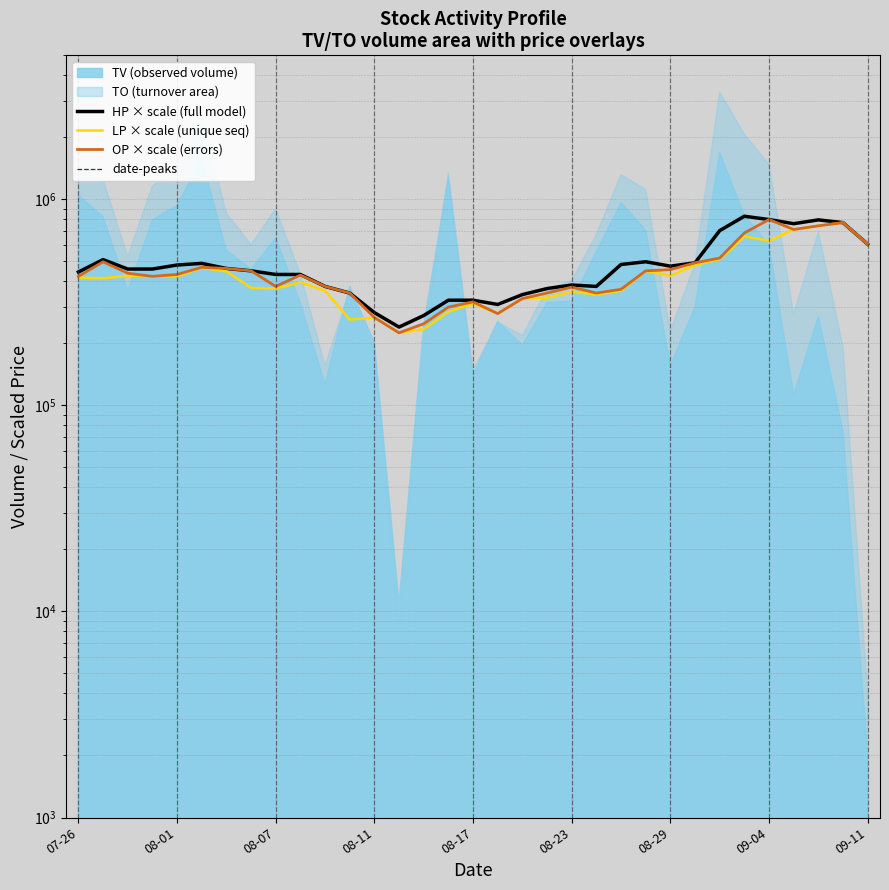

Reading left to right, transcribe all the data shown in this chart.

HP (high price × scale): 444000.0	510000.0	459000.0	459000.0	480000.0	489000.0	462000.0	450000.0	432000.0	432000.0	378000.0	351000.0	282000.0	240000.0	273000.0	324000.0	324000.0	309000.0	345000.0	369000.0	384000.0	378000.0	483000.0	498000.0	474000.0	492000.0	705000.0	828000.0	798000.0	762000.0	795000.0	771000.0	606000.0
LP (low price × scale): 417000.0	414000.0	426000.0	423000.0	423000.0	465000.0	447000.0	372000.0	369000.0	396000.0	360000.0	261000.0	267000.0	225000.0	234000.0	285000.0	312000.0	279000.0	330000.0	333000.0	357000.0	345000.0	360000.0	450000.0	426000.0	480000.0	513000.0	660000.0	630000.0	714000.0	744000.0	771000.0	606000.0
OP (open price × scale): 423000.0	498000.0	438000.0	423000.0	432000.0	468000.0	462000.0	450000.0	378000.0	429000.0	378000.0	351000.0	267000.0	225000.0	249000.0	300000.0	318000.0	279000.0	330000.0	351000.0	375000.0	351000.0	366000.0	450000.0	456000.0	492000.0	519000.0	687000.0	798000.0	714000.0	744000.0	771000.0	606000.0